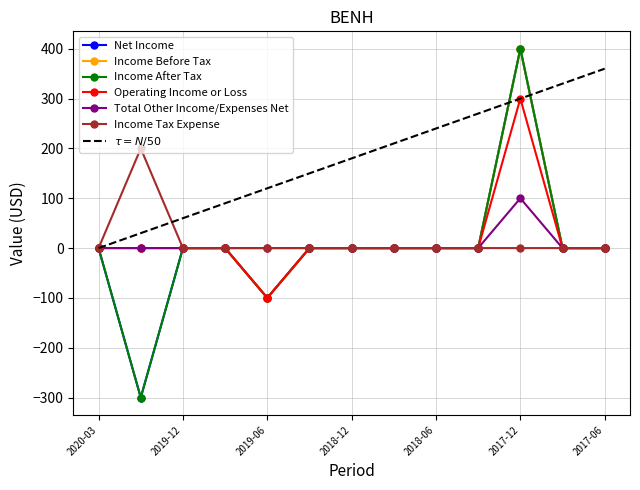

At which label does Net Income first exceed 0?

2017-12